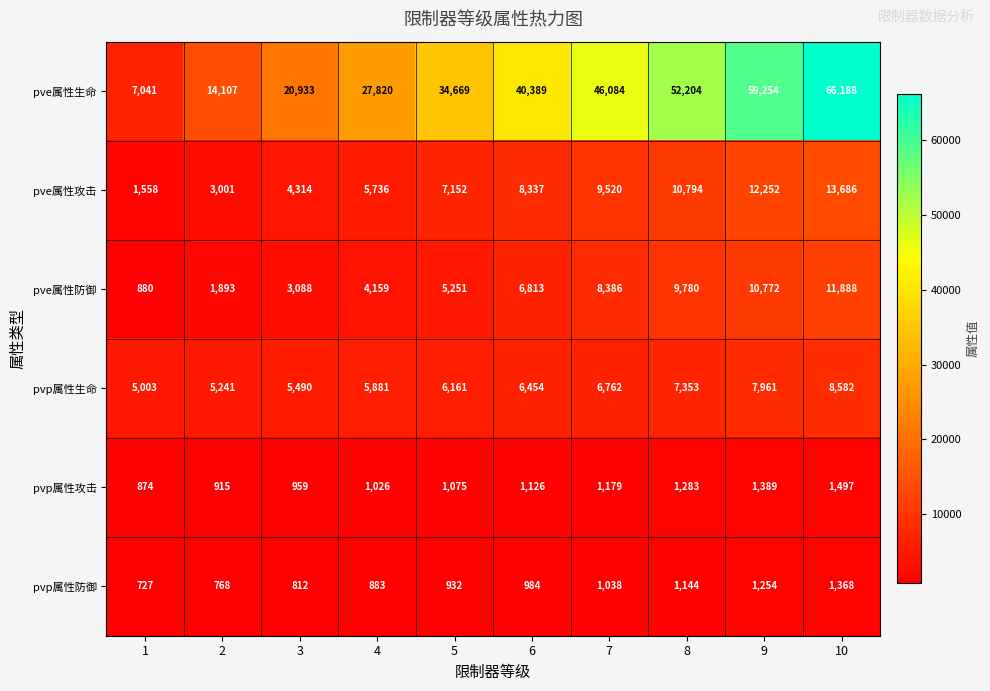

At which category does the chart reach its peak across all series?

10